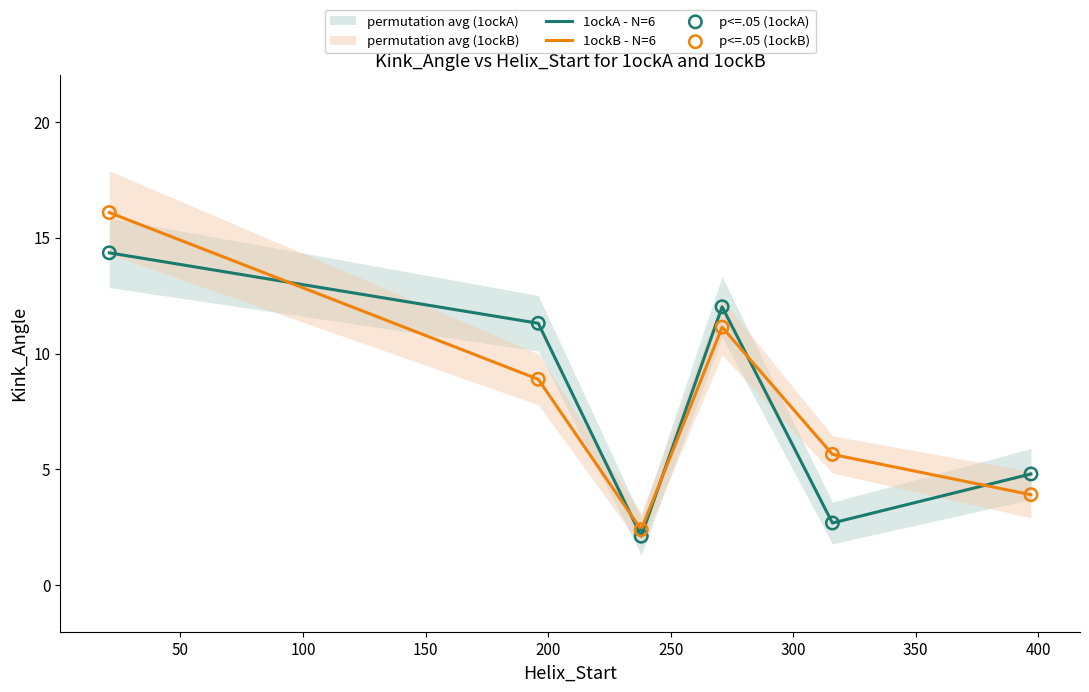

Which series has the largest Y range (max minus min)?

1ockB - N=6